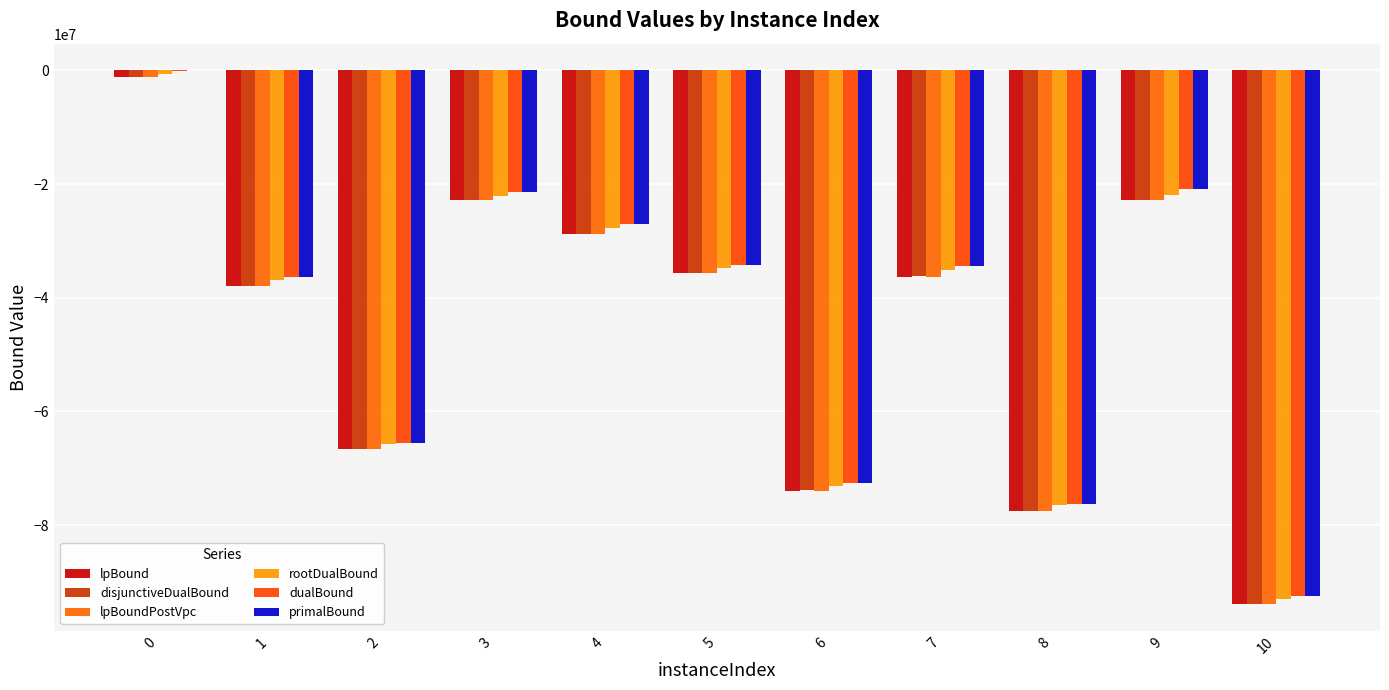

What is the difference between the maximum and second lowest values in the disjunctiveDualBound series?

76434022.5